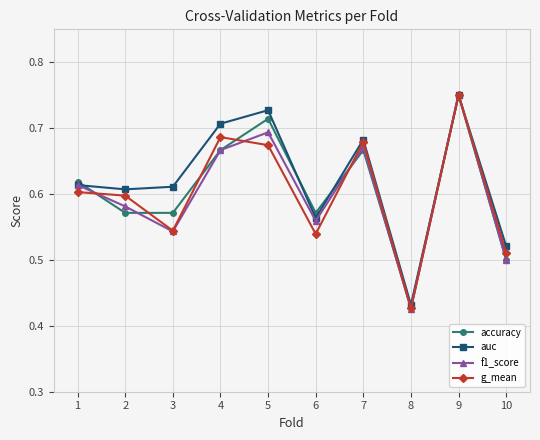

What is the total value across all series at 4?

2.7